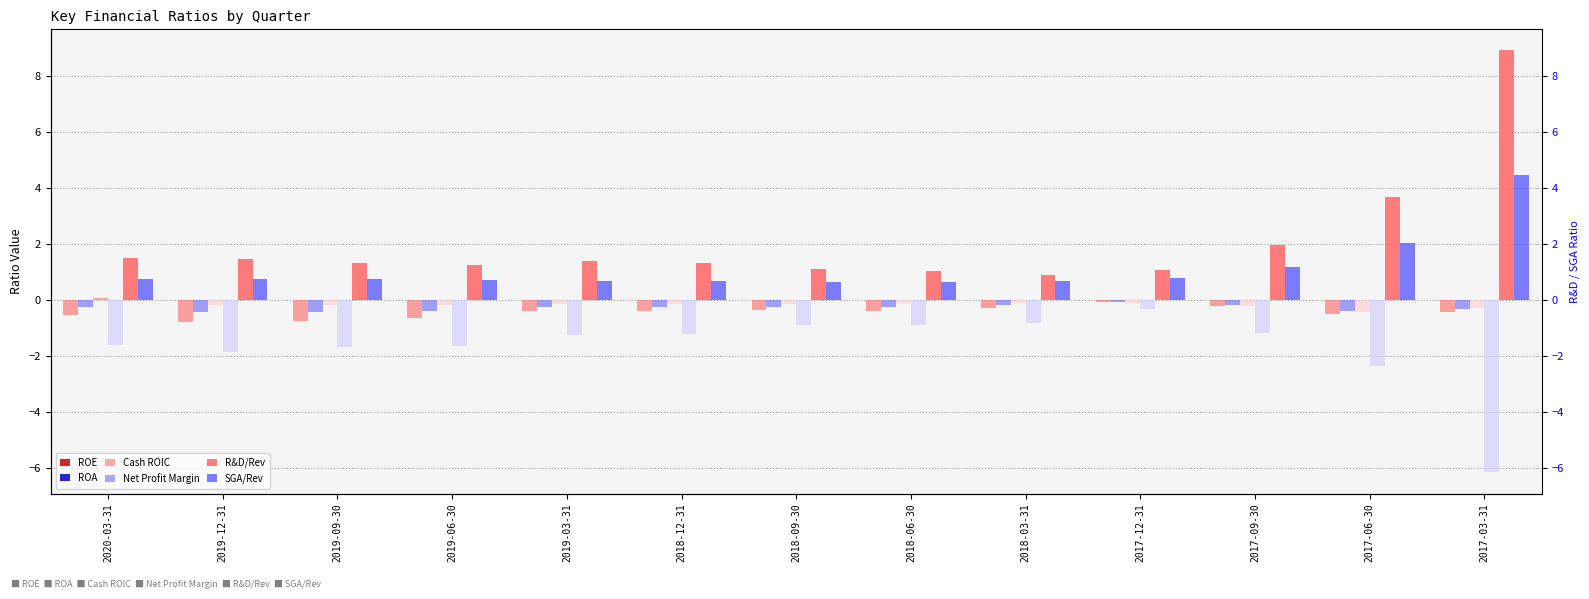

Which series has the largest total across all categories?

R&D/Rev